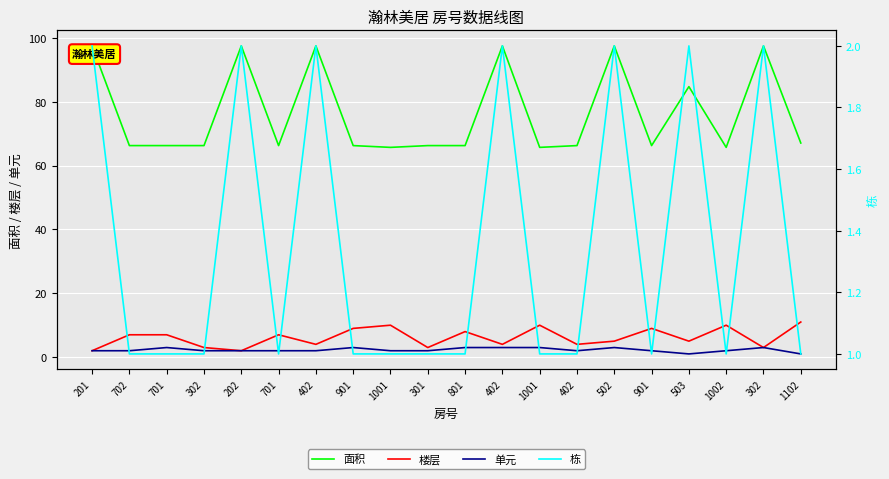

At how many categories does at least one series exceed 29?

20